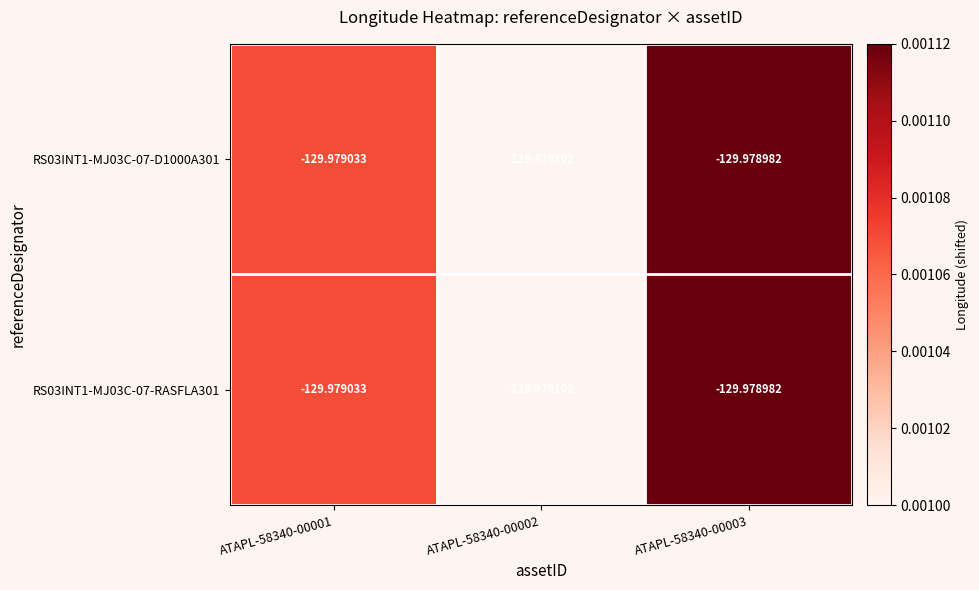

Which label corresponds to the smallest value in the chart?

ATAPL-58340-00002